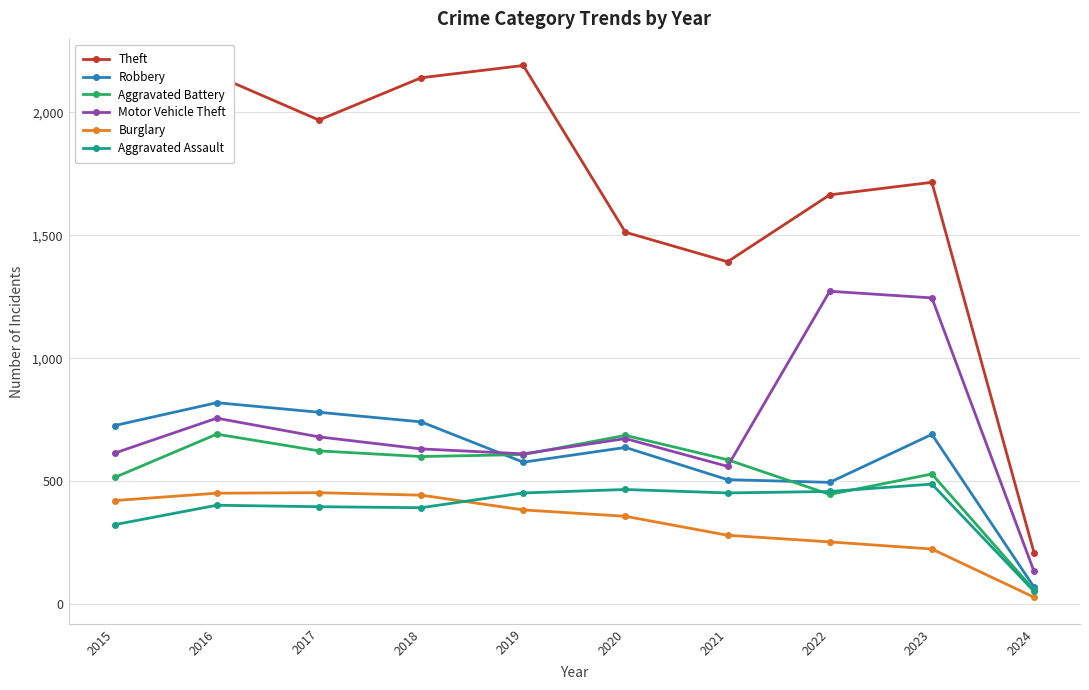

Is the value of Aggravated Battery at 2018 greater than the value of Burglary at 2022?

Yes